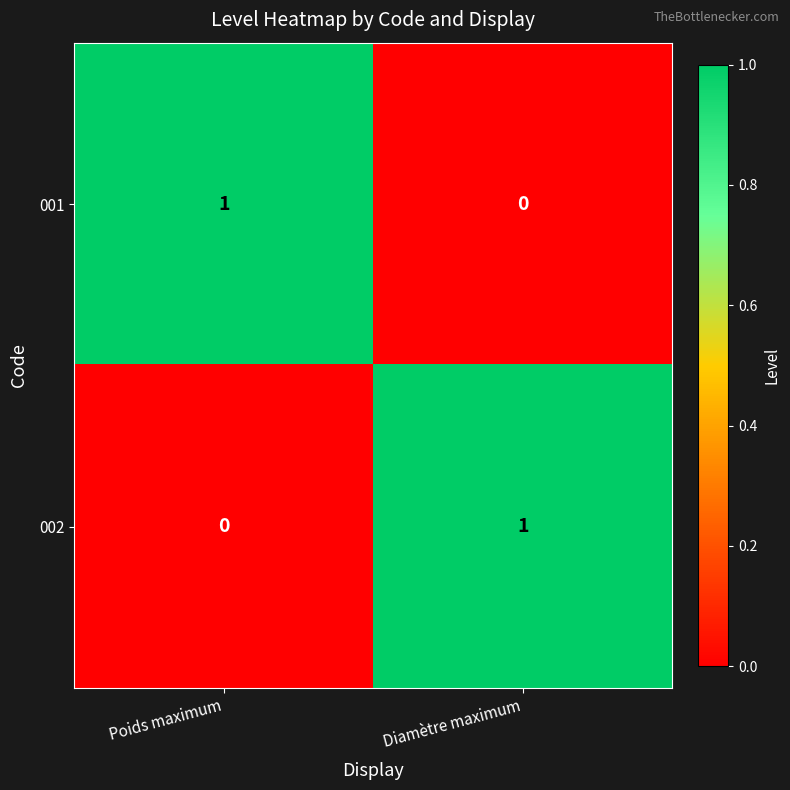

True or false: 002 has a value of 1 at Diamètre maximum.

True